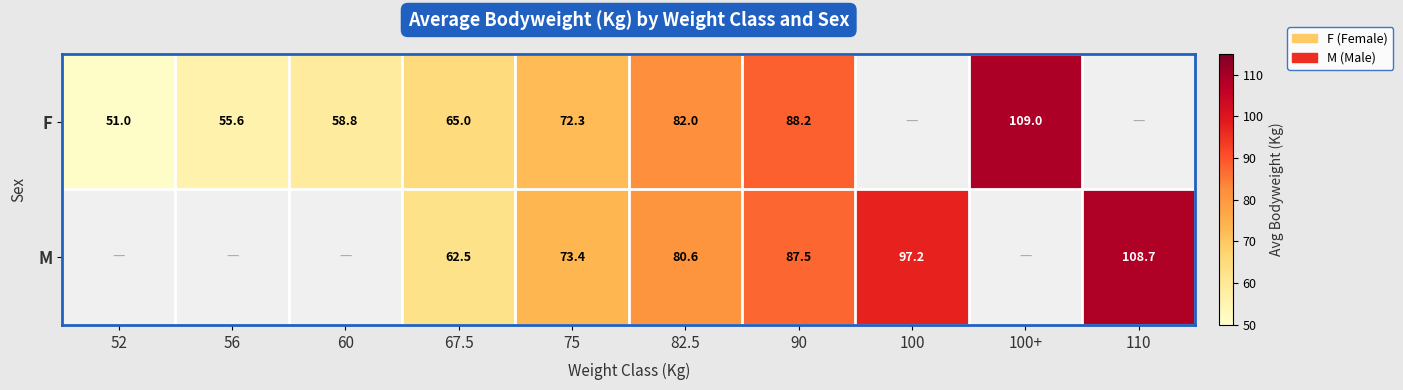

At which category does the chart reach its peak across all series?

100+